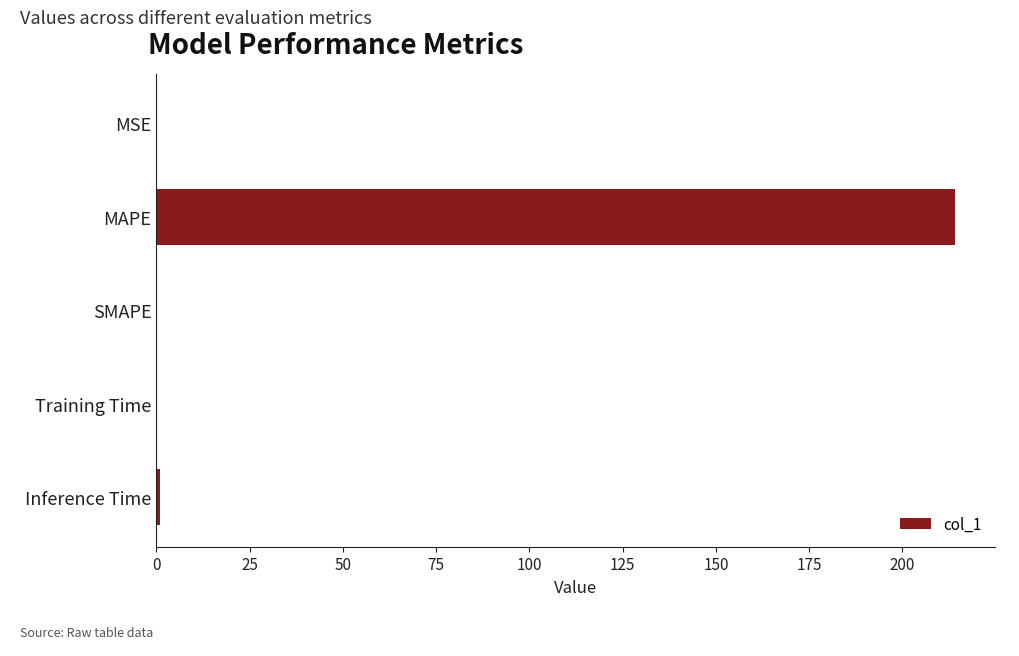

The chart shows a value of 214.1 at MAPE. True or false?

True